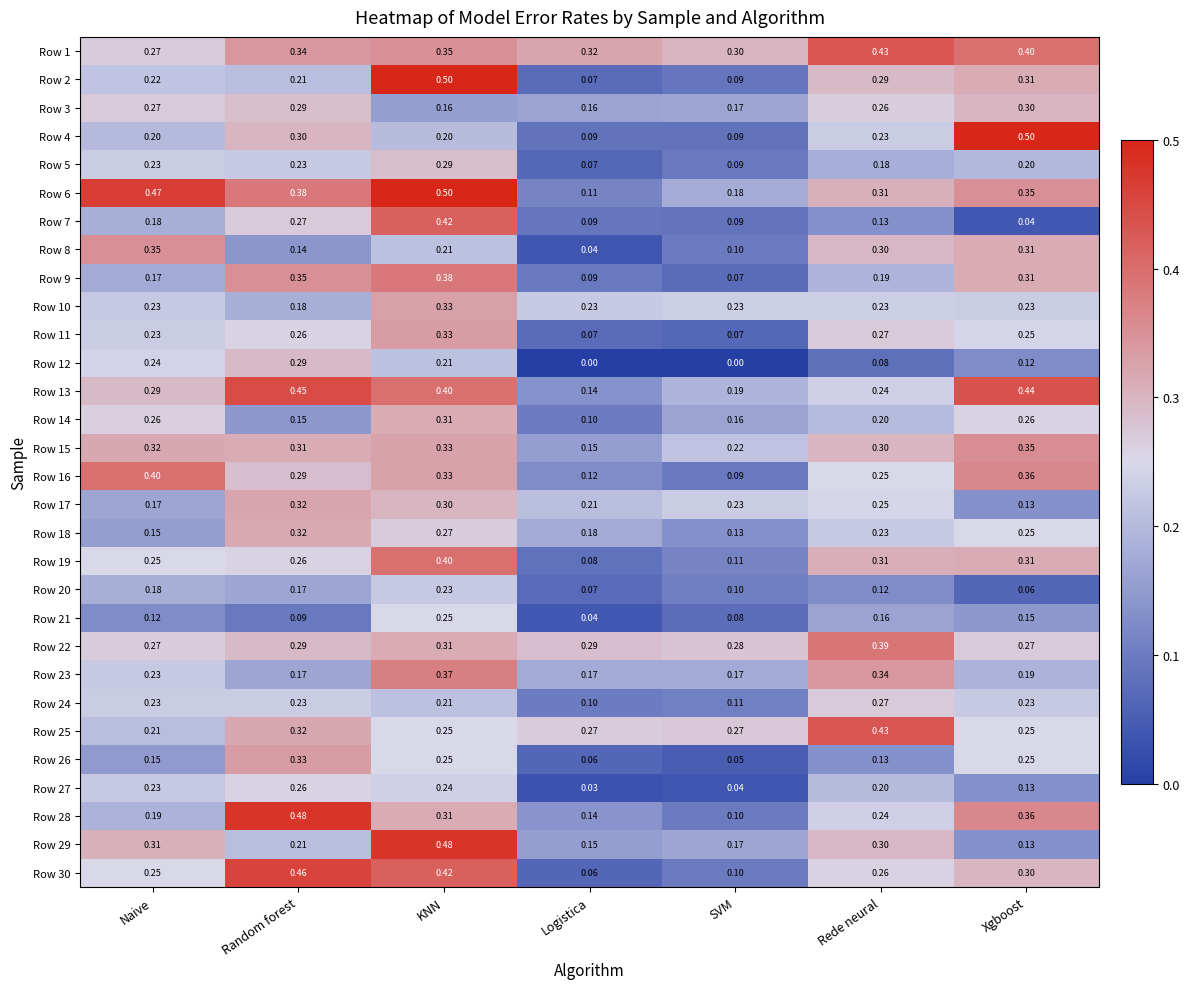

At which category is the sum across all series the highest?

KNN